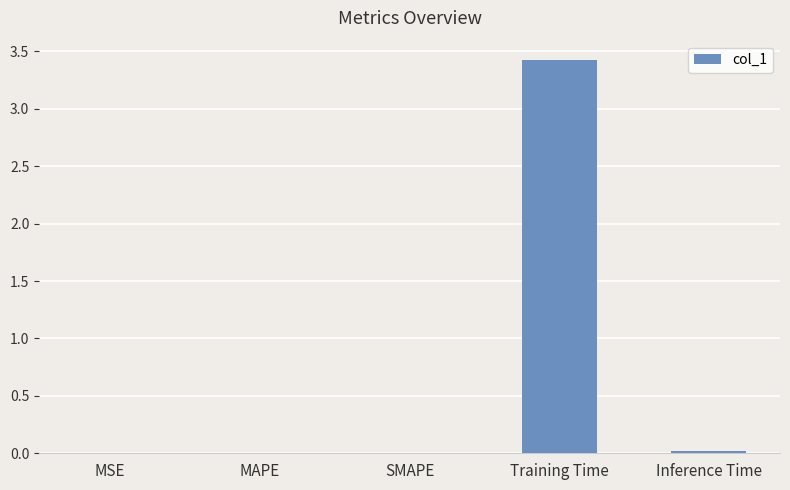

True or false: the data shows 0.0 at MAPE.

True